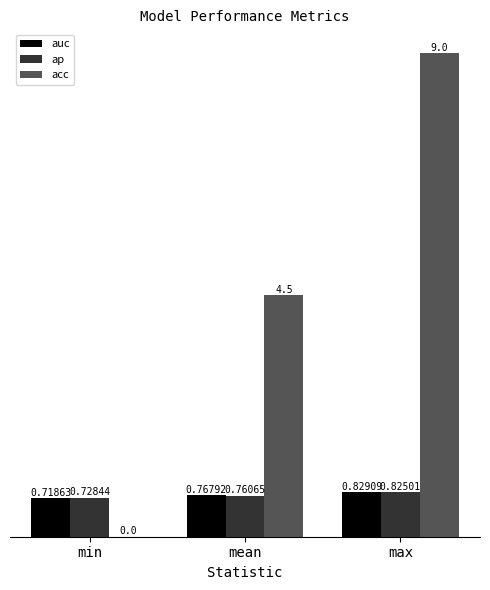

Which label corresponds to the largest value in the chart?

max